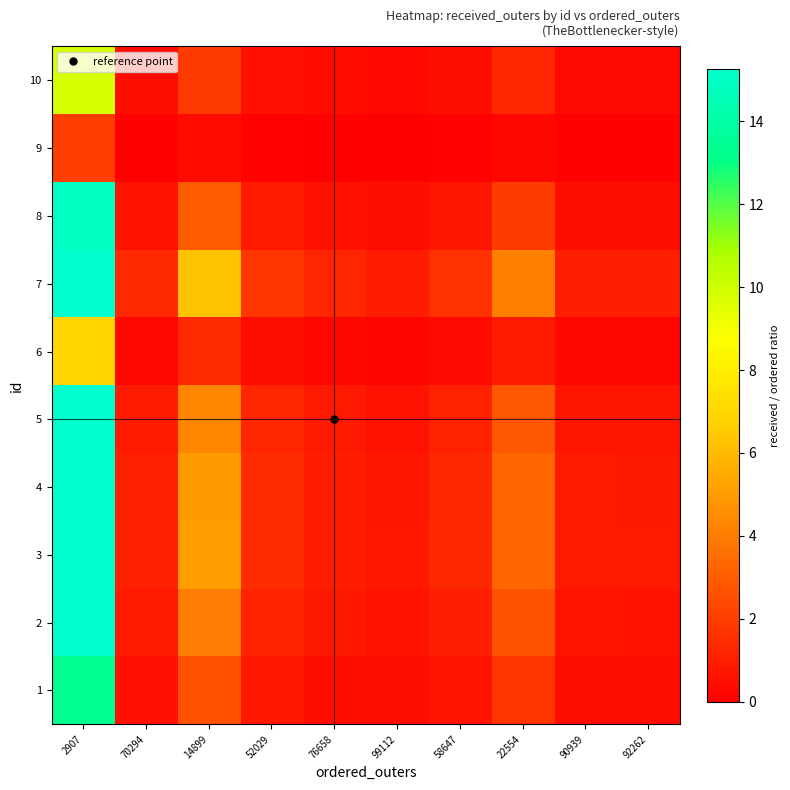

What is the greatest value displayed?

32.0